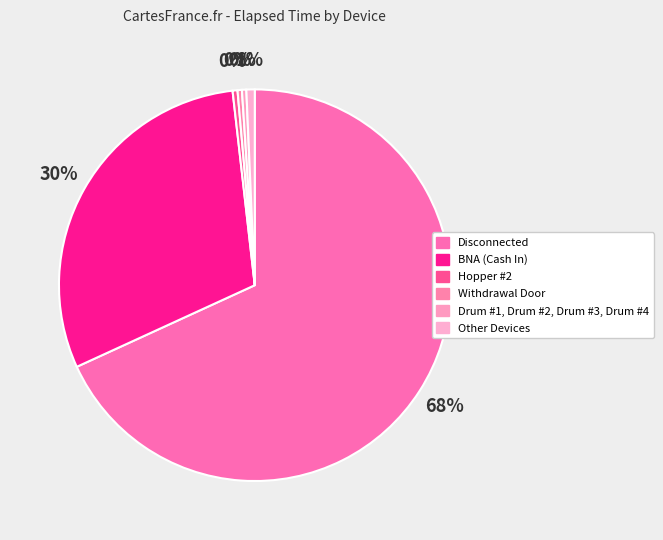

Which slice is the largest?

Disconnected